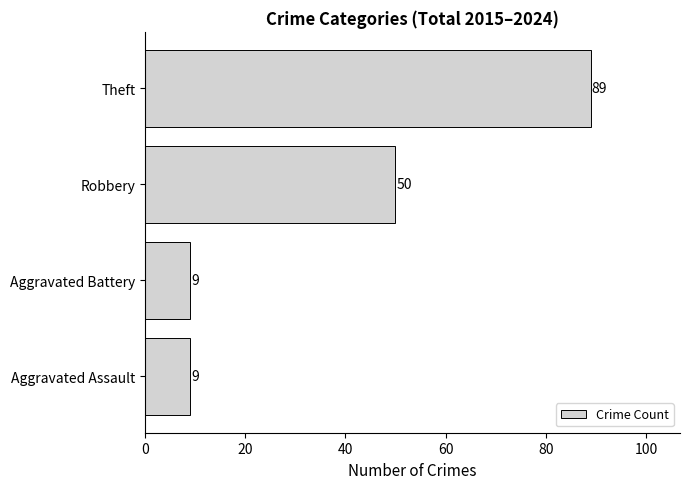

True or false: the data shows 47 at Theft.

False